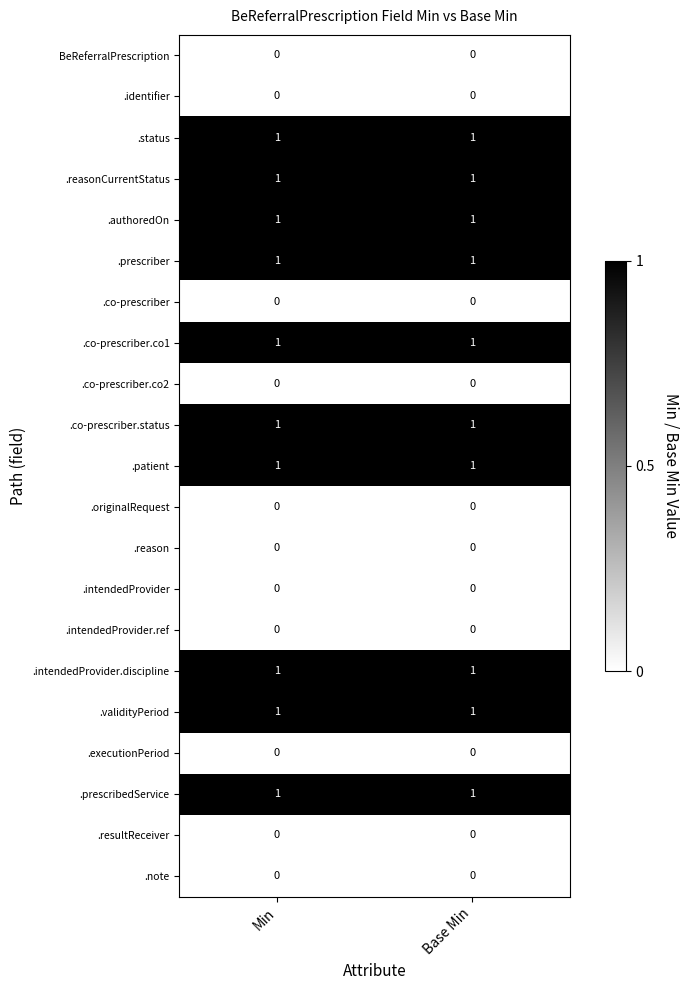

True or false: .reason has a value of 0 at Base Min.

True